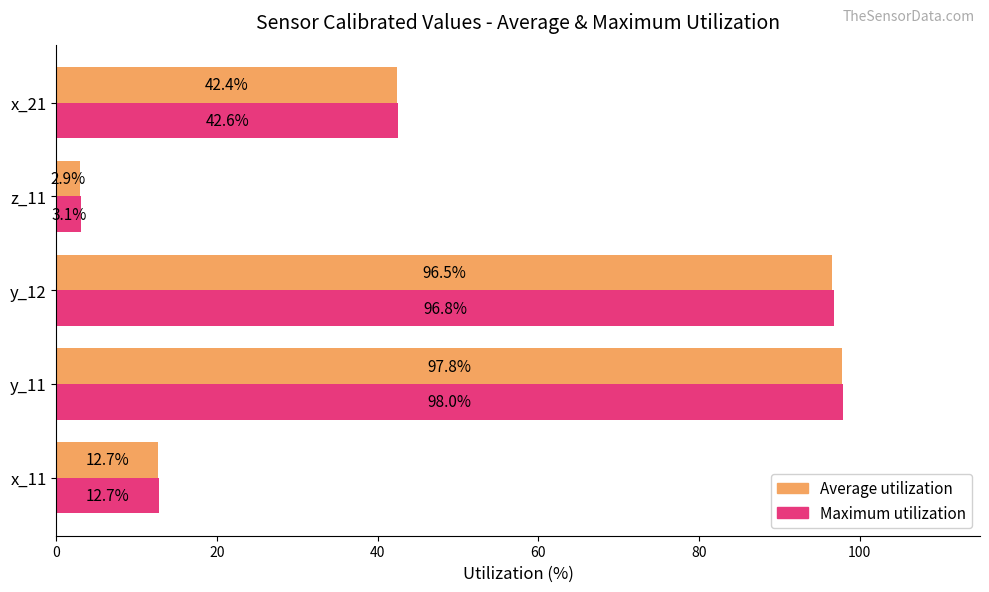

Rank the series at y_11 from highest to lowest value.

Maximum utilization, Average utilization